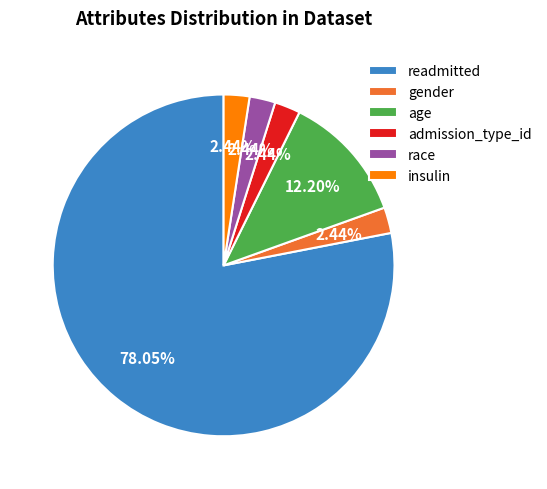

Between age and gender, which is larger?

age